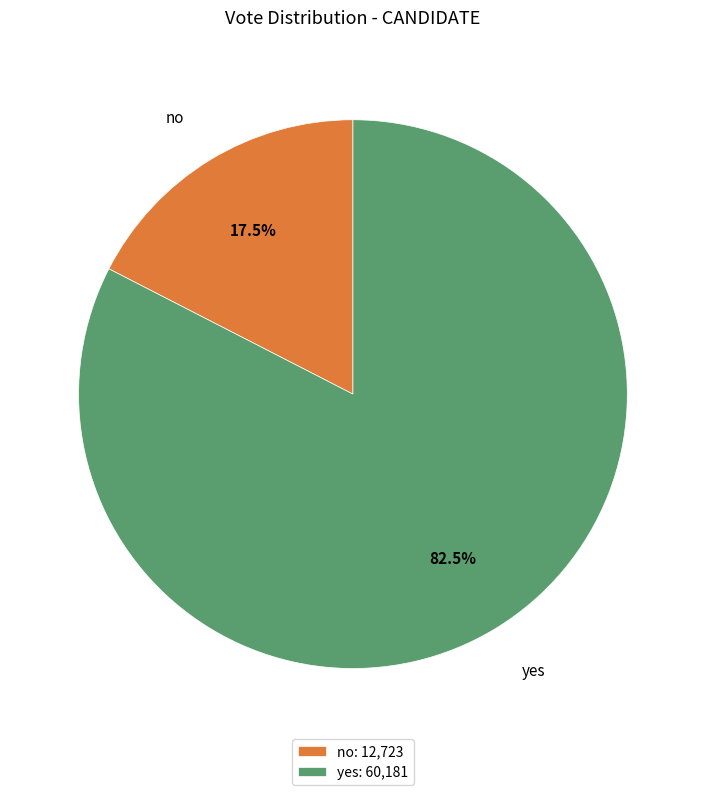

To the nearest percent, what is the average slice percentage?

50%